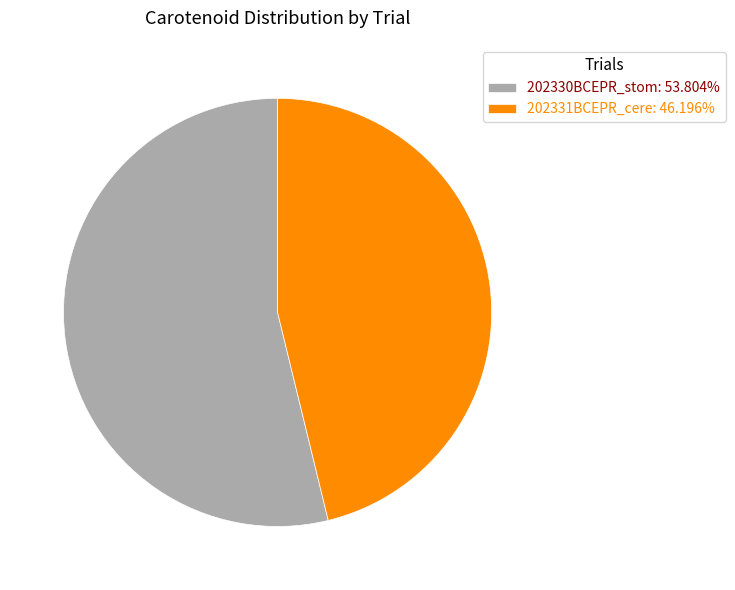

Combined, do 202331BCEPR_cere: 46.196% and 202330BCEPR_stom: 53.804% account for over 50%?

Yes